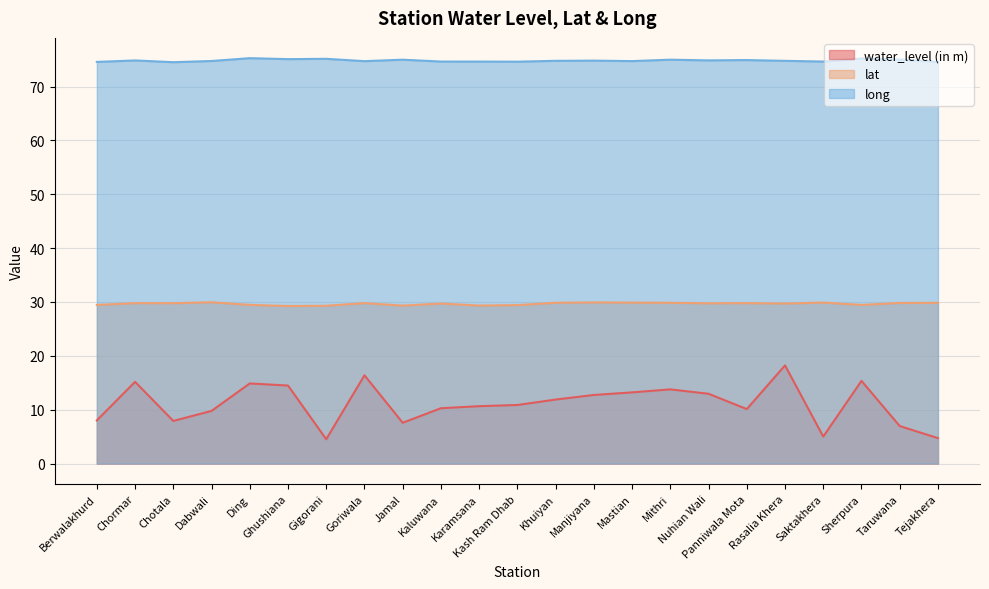

True or false: lat has a value of 52.5 at Mastian.

False